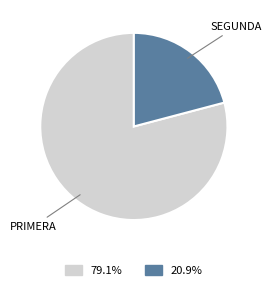

Count the number of slices in the pie.

2